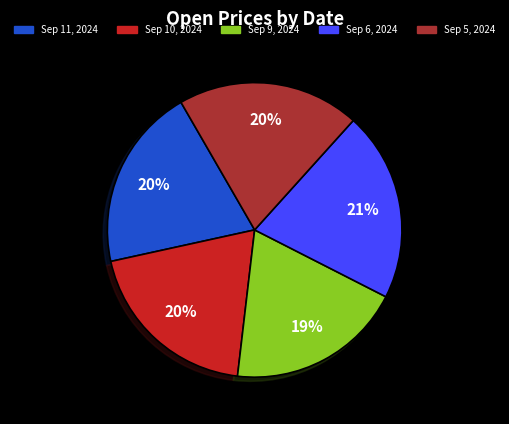

To the nearest percent, what is the average slice percentage?

20%